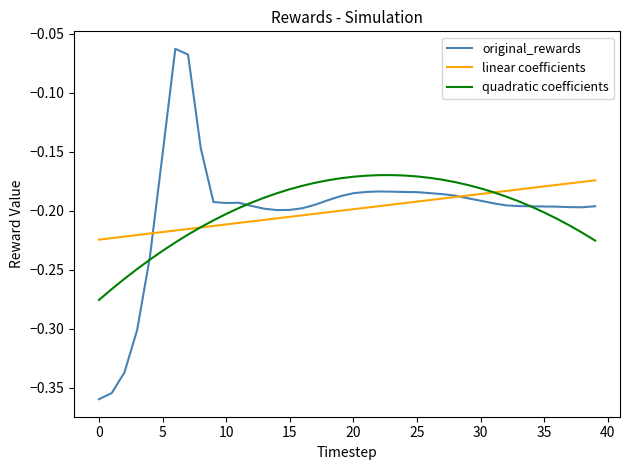

Does the chart display data point markers on the line(s)?

No